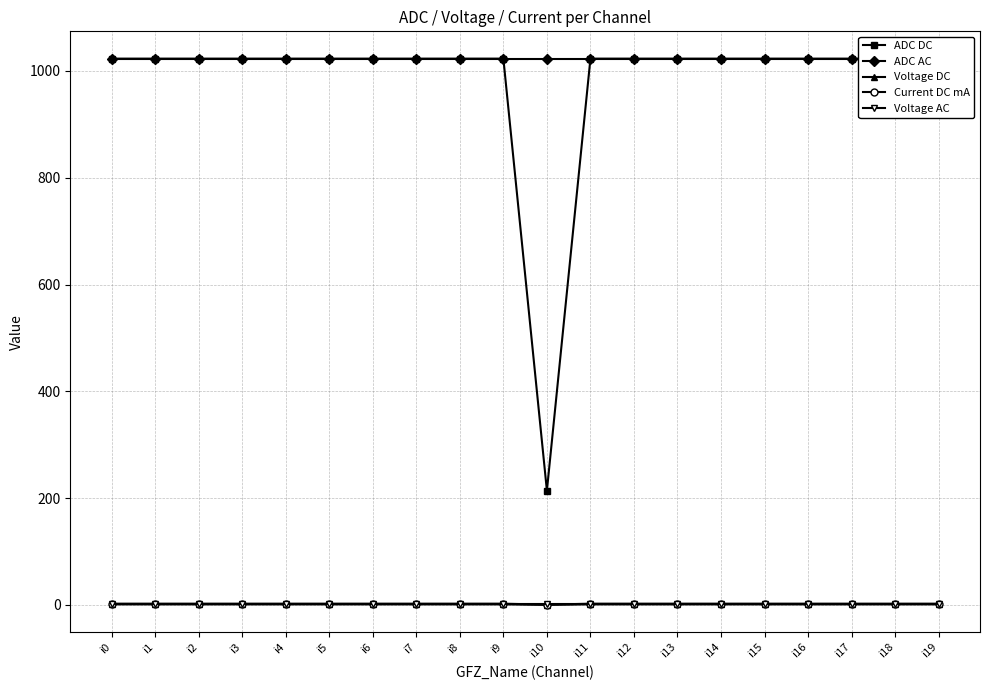

The Voltage AC series shows 1.7 at i4. True or false?

False